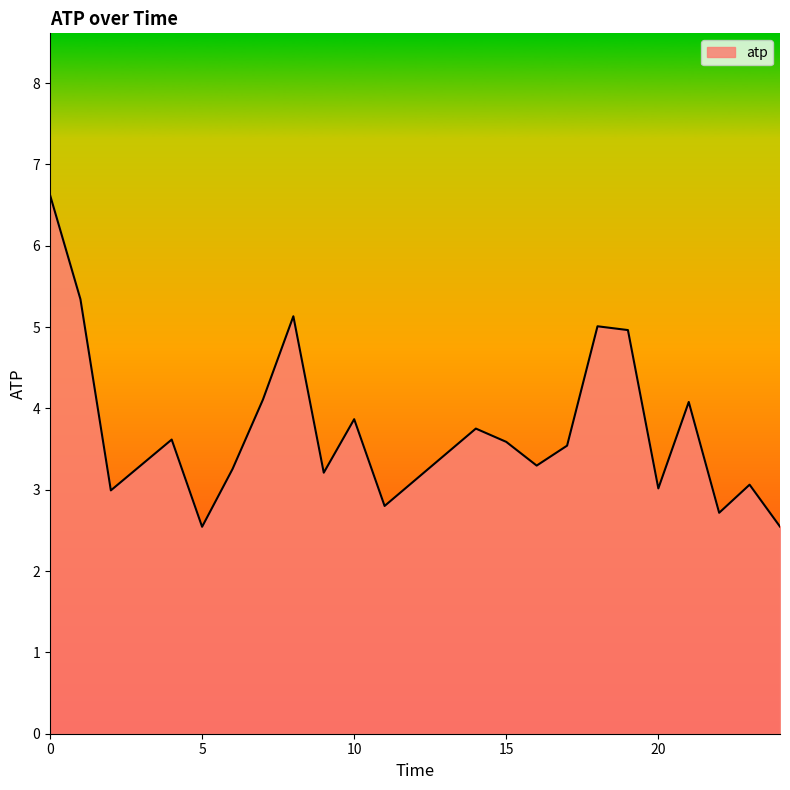

What is the minimum value shown in the chart?

2.5